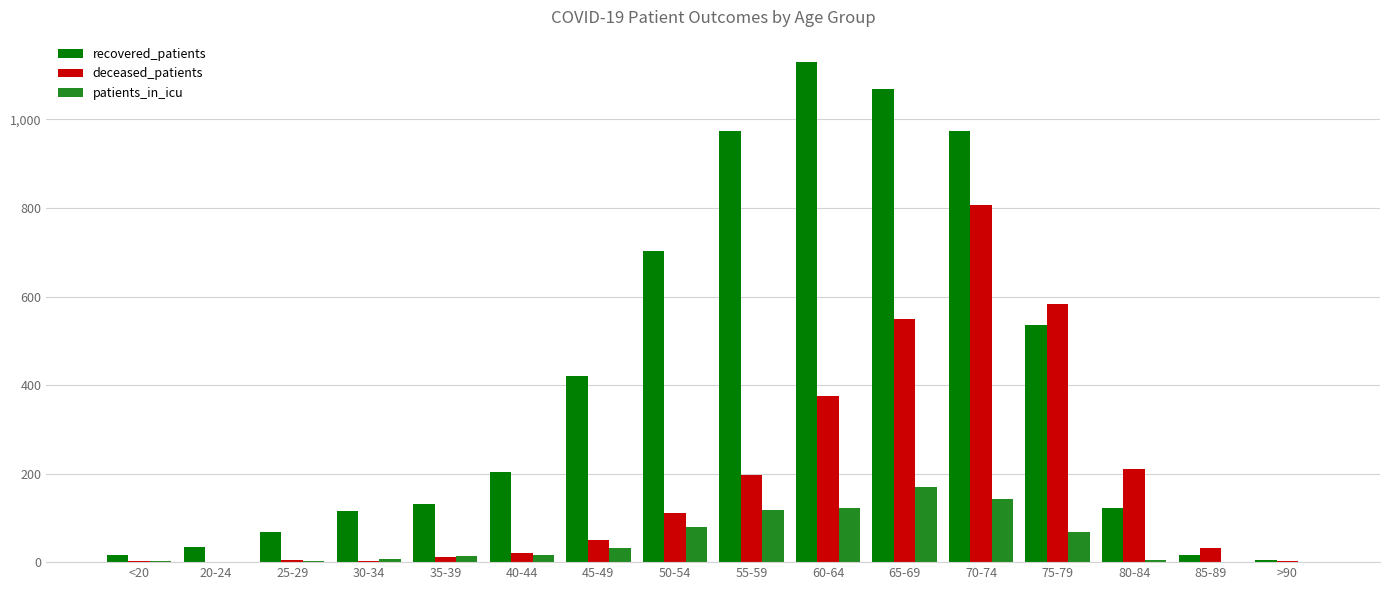

The value of deceased_patients at 85-89 is 33. True or false?

True